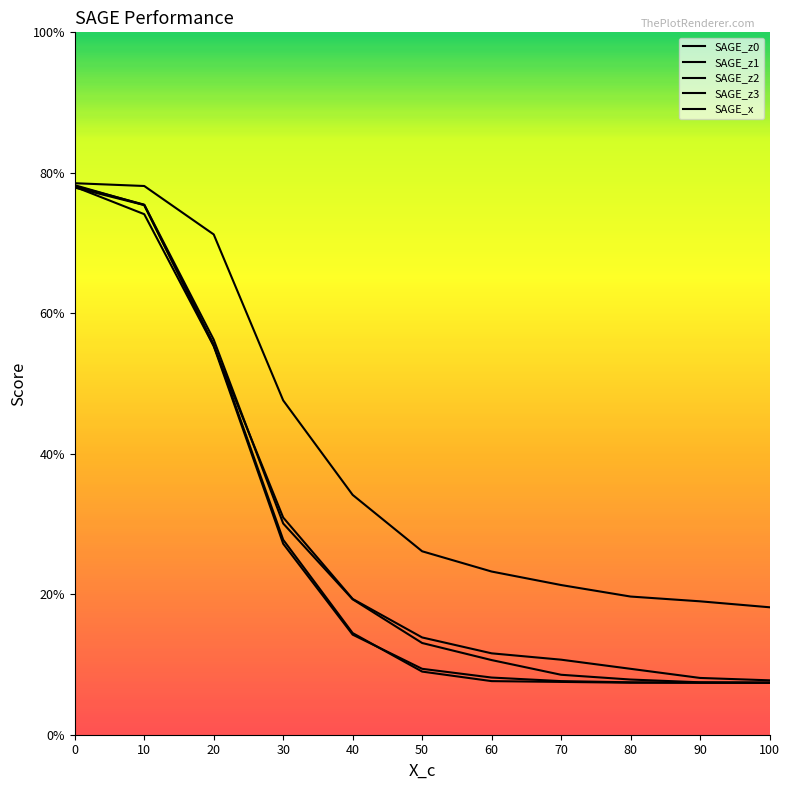

Rank the categories by SAGE_z3 value from lowest to highest.

100, 90, 80, 70, 60, 50, 40, 30, 20, 10, 0